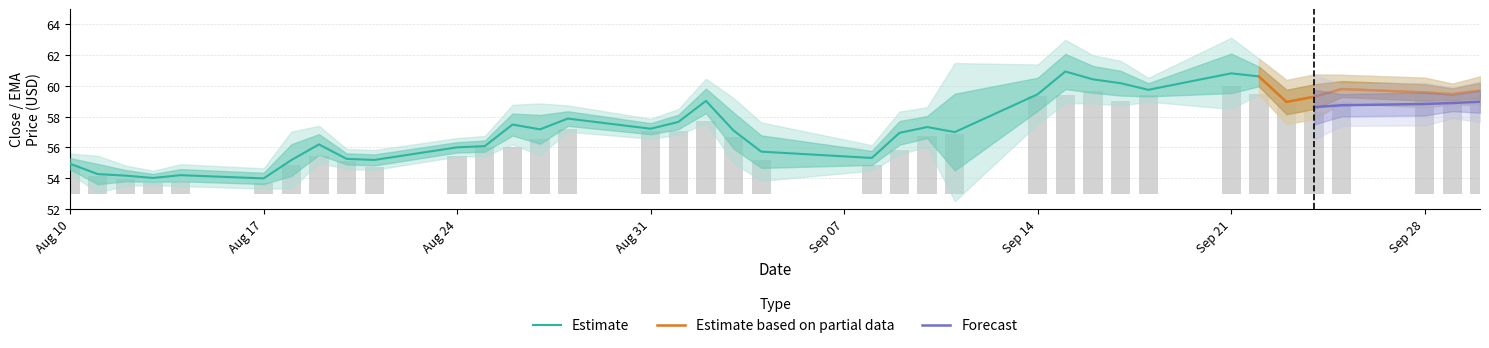

Is it true that Estimate equals 59.5 at Sep 14?

True